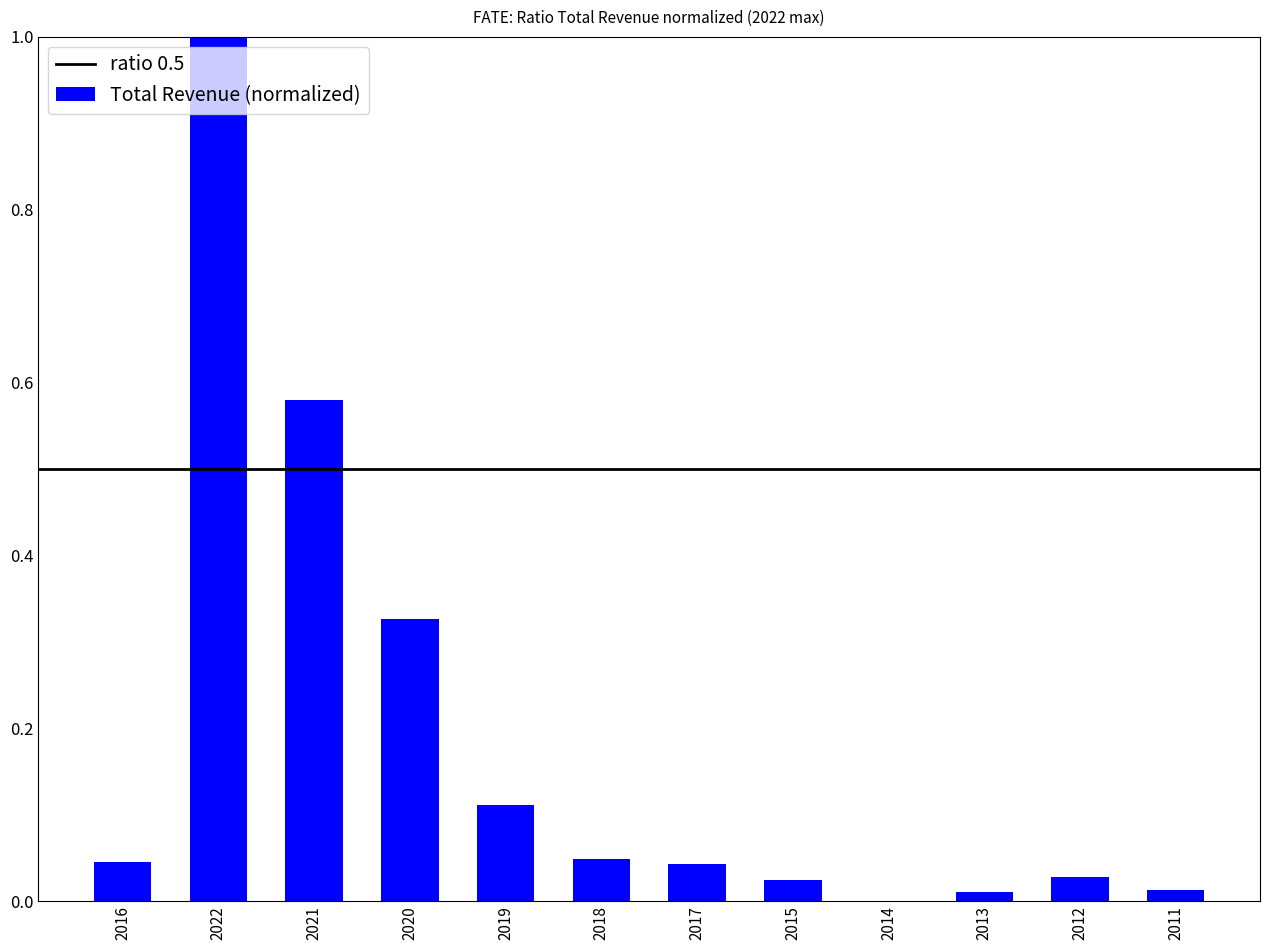

Which has a higher value, 2022 or 2011?

2022